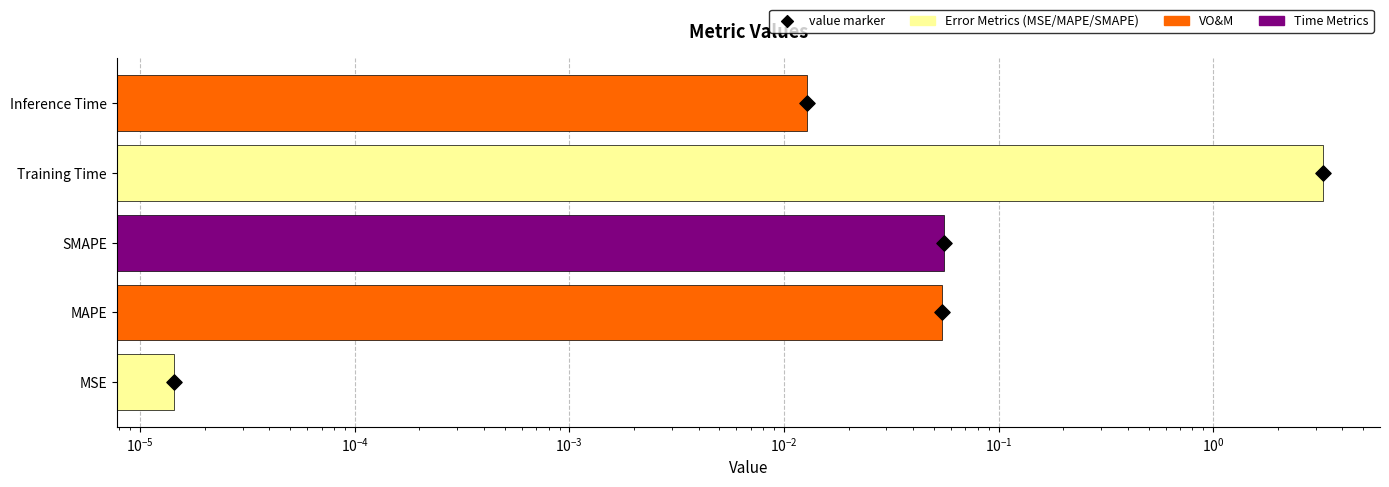

What is the change in value from SMAPE to Training Time?

+3.2